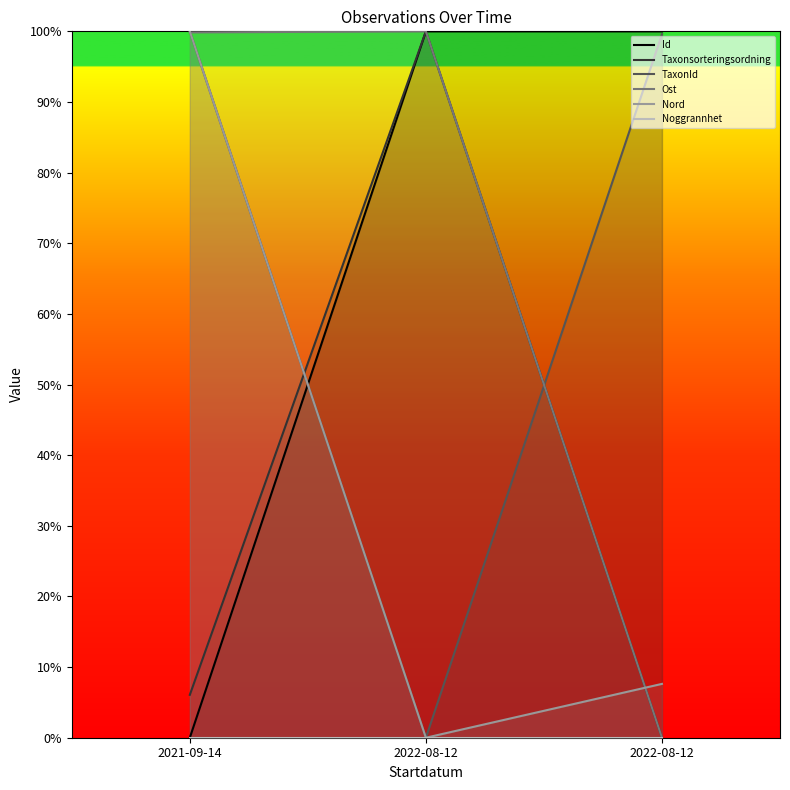

Rank the series at 2022-08-12 from lowest to highest value.

TaxonId, Nord, Noggrannhet, Id, Taxonsorteringsordning, Ost